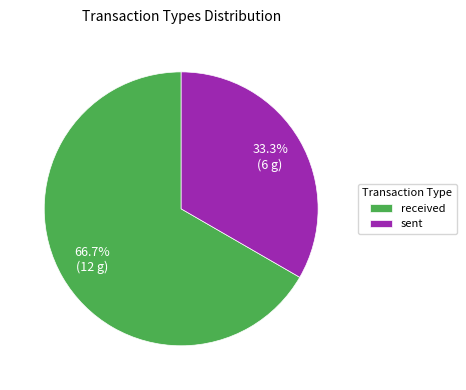

How many segments does this pie chart have?

2